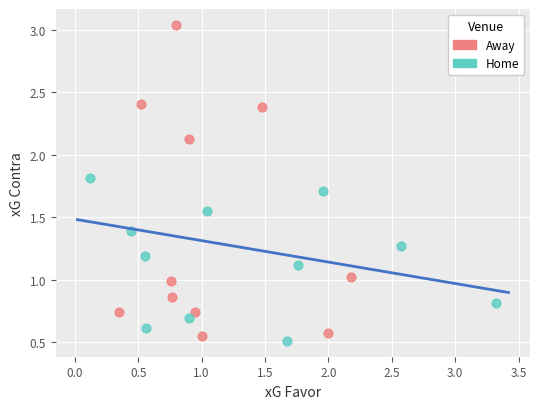

Which series has the largest Y range (max minus min)?

Away